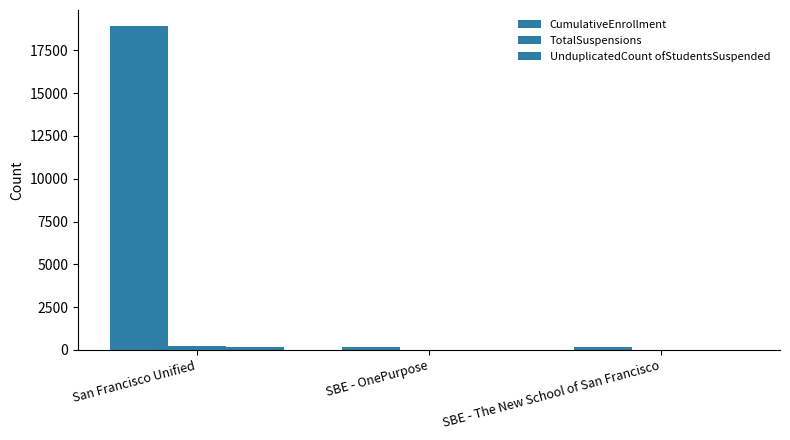

At which label is TotalSuspensions closest to 110?

SBE - OnePurpose